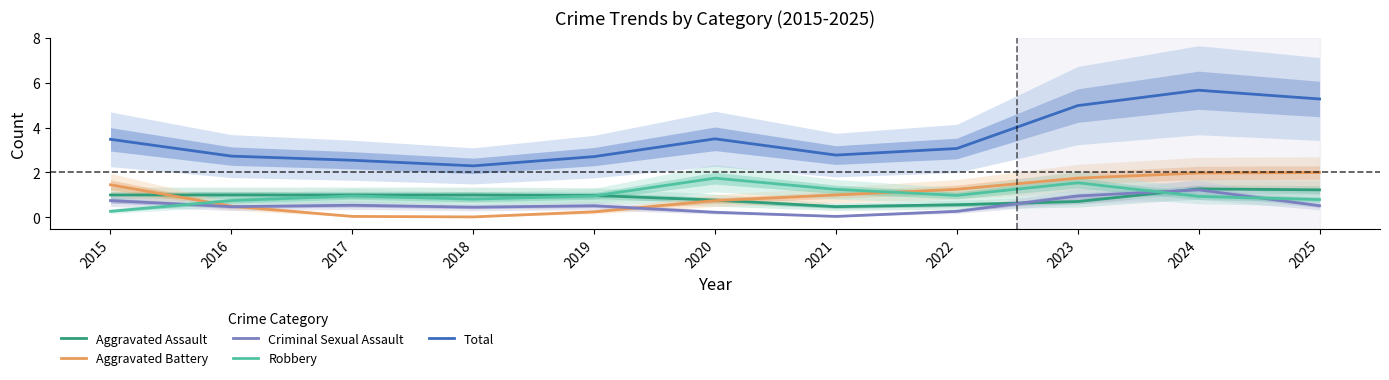

What is the value of the Aggravated Assault point at the 1st from the left?

1.0